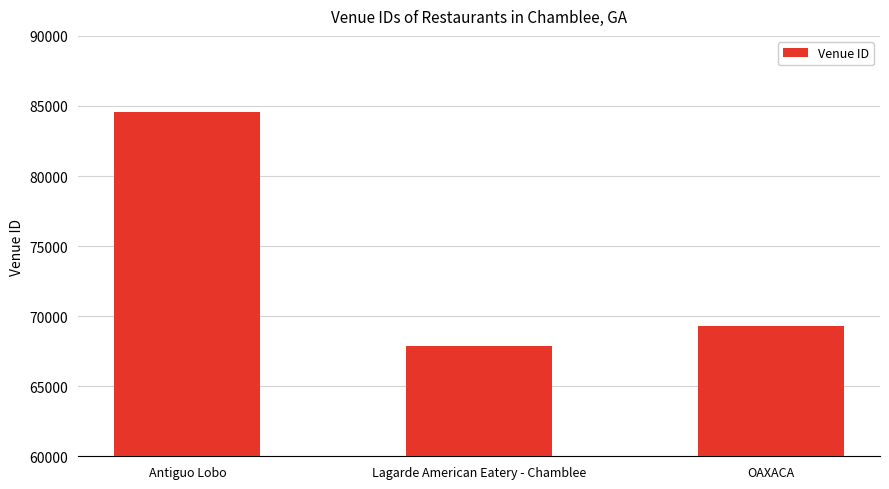

What is the smallest value displayed?

67891